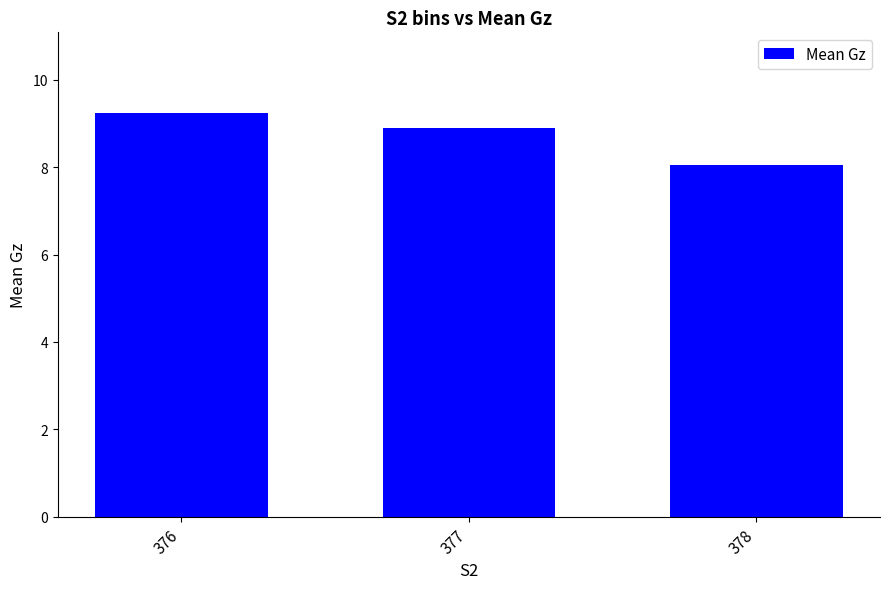

List the labels in order of value, largest first.

376, 377, 378